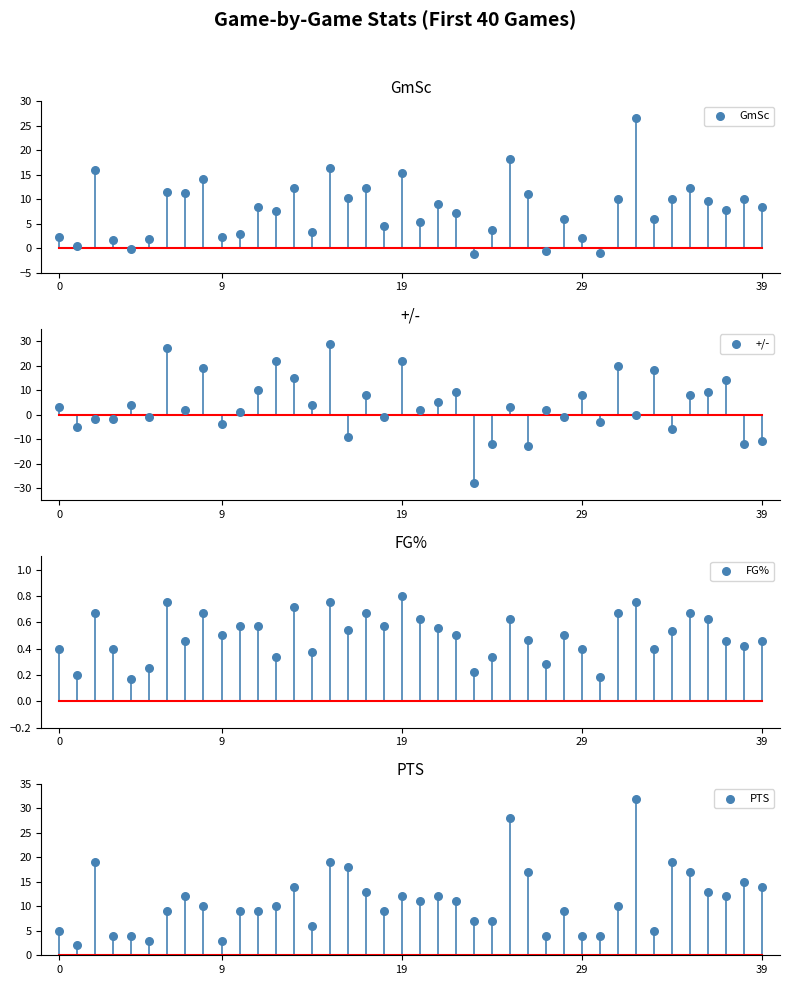

What is the total value across all series at 33?

29.4